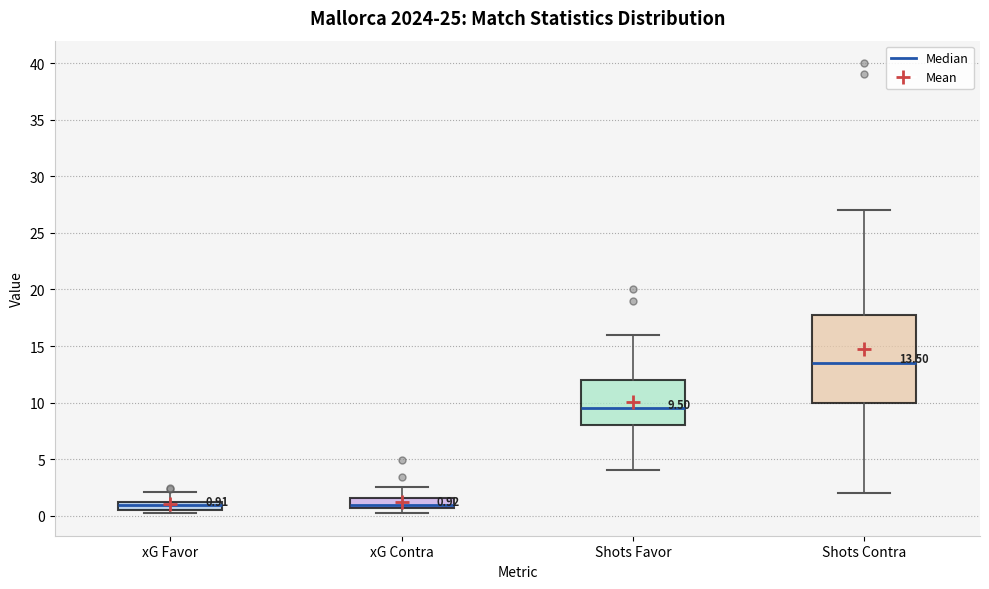

Which box is the tallest, from its lower edge to its upper edge?

Shots Contra